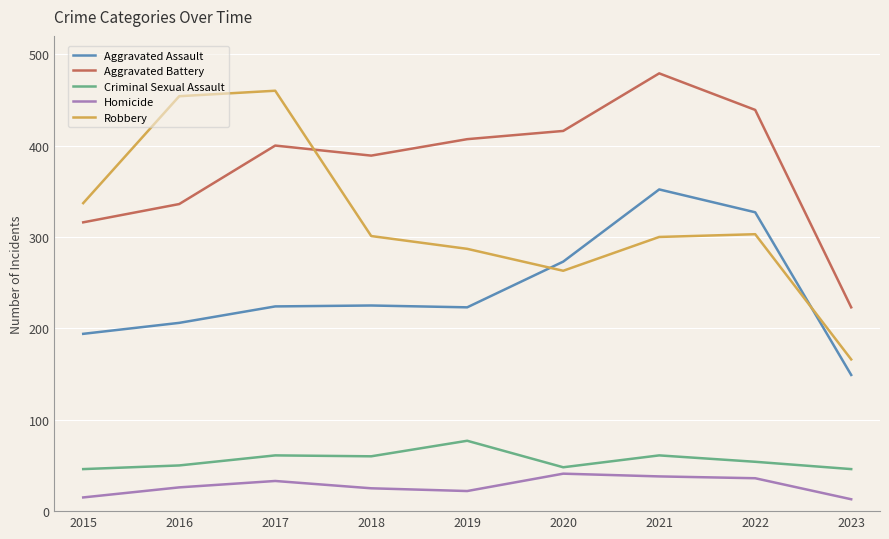

Does the chart have visible grid lines?

Yes